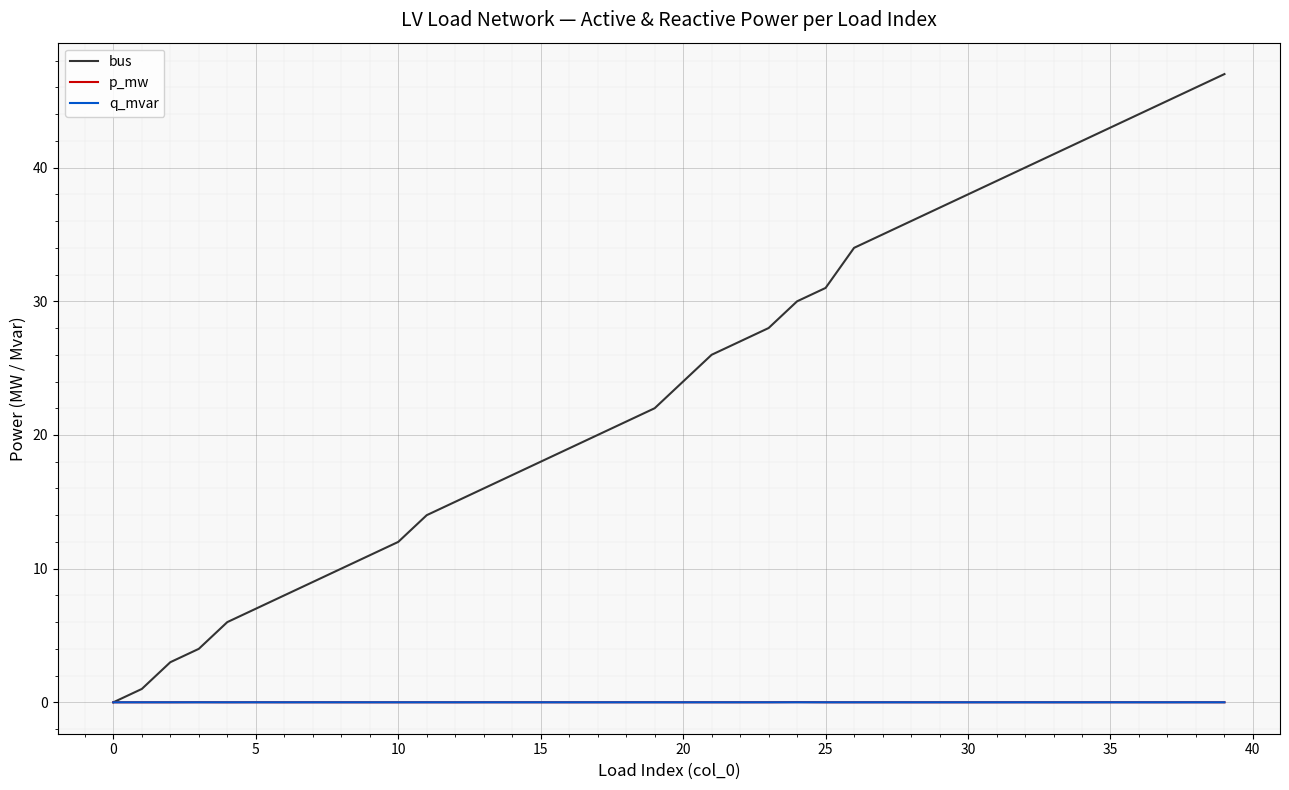

Which series has the widest spread of values?

bus